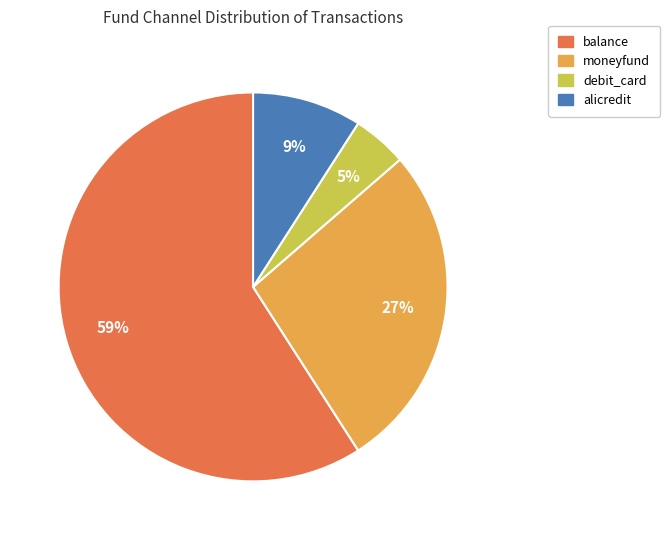

Combined, do moneyfund and alicredit account for over 50%?

No